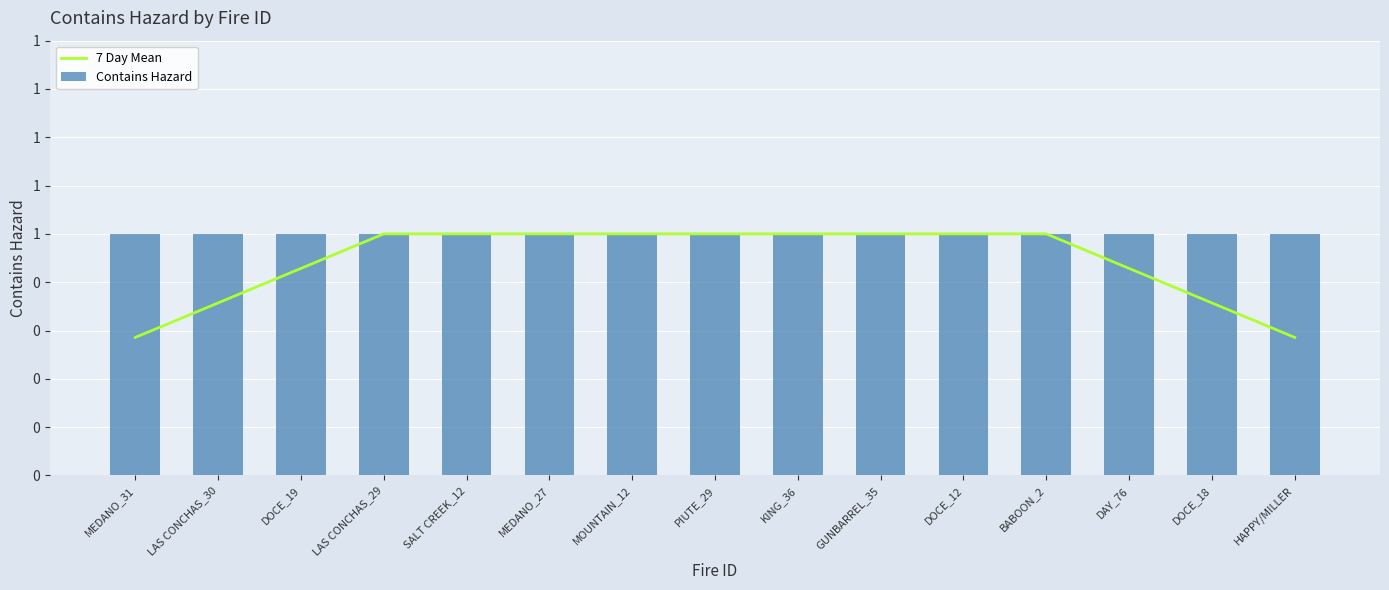

Rank the series at SALT CREEK_12 from lowest to highest value.

7 Day Mean, Contains Hazard